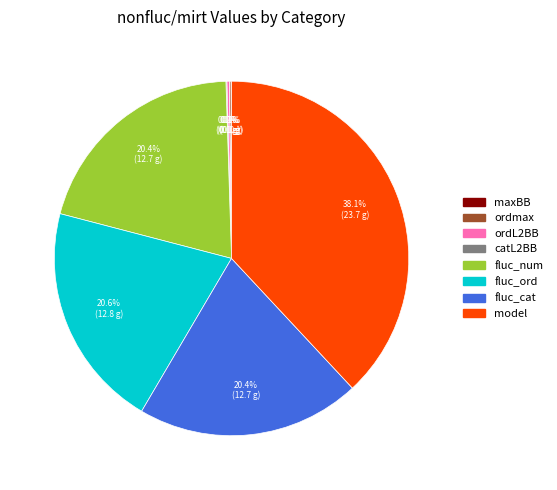

Is the sum of fluc_cat and model greater than half?

Yes